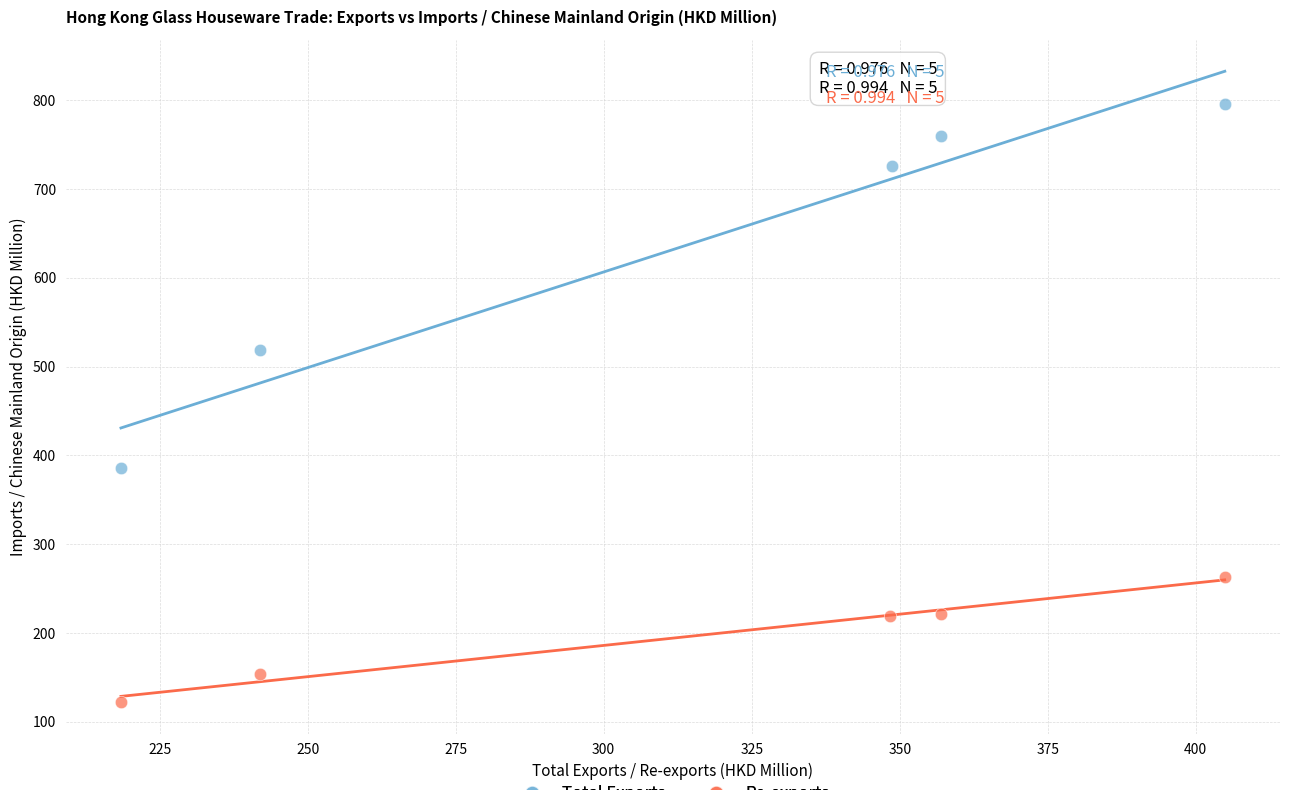

Which series contains the highest Y value?

Total Exports